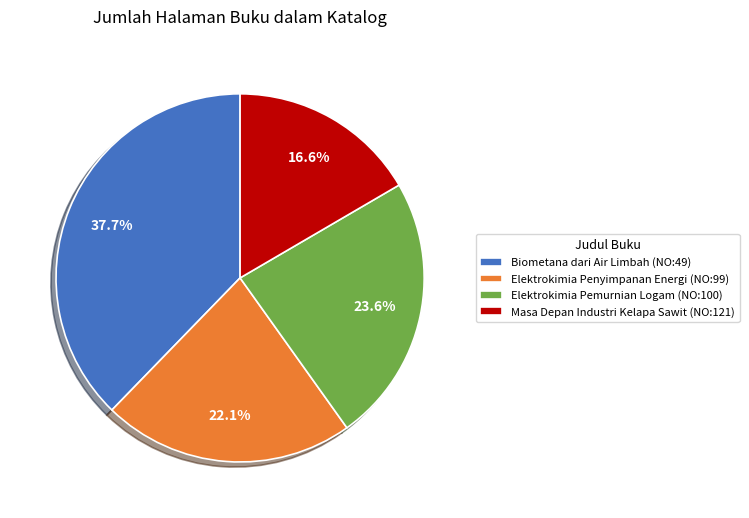

To the nearest percent, what is the difference between the Masa Depan Industri Kelapa Sawit (NO:121) and Biometana dari Air Limbah (NO:49) slice percentages?

21%